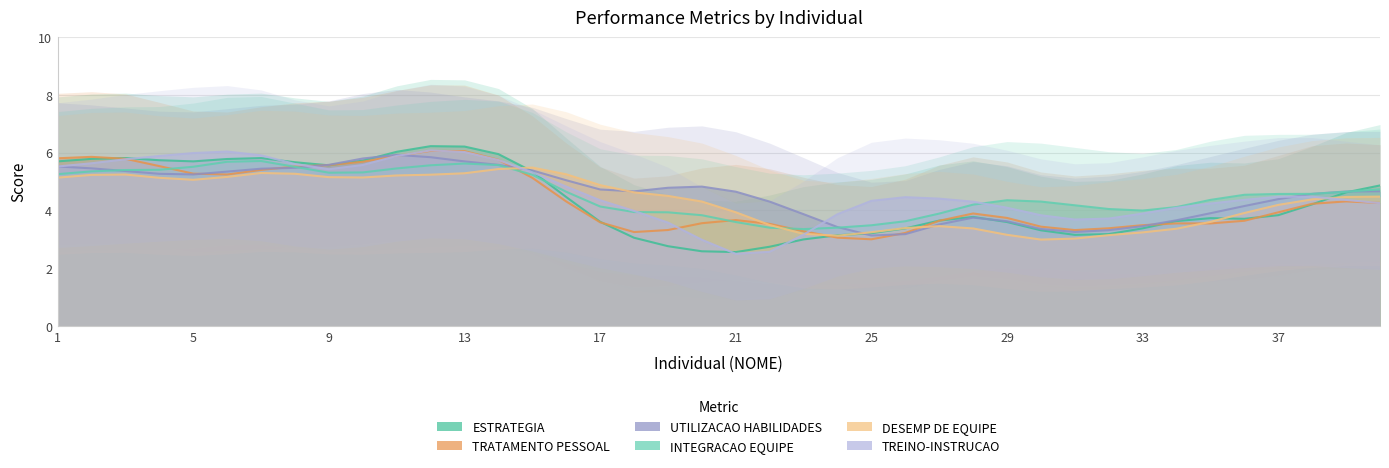

Which series has the largest range (max minus min)?

TREINO-INSTRUCAO